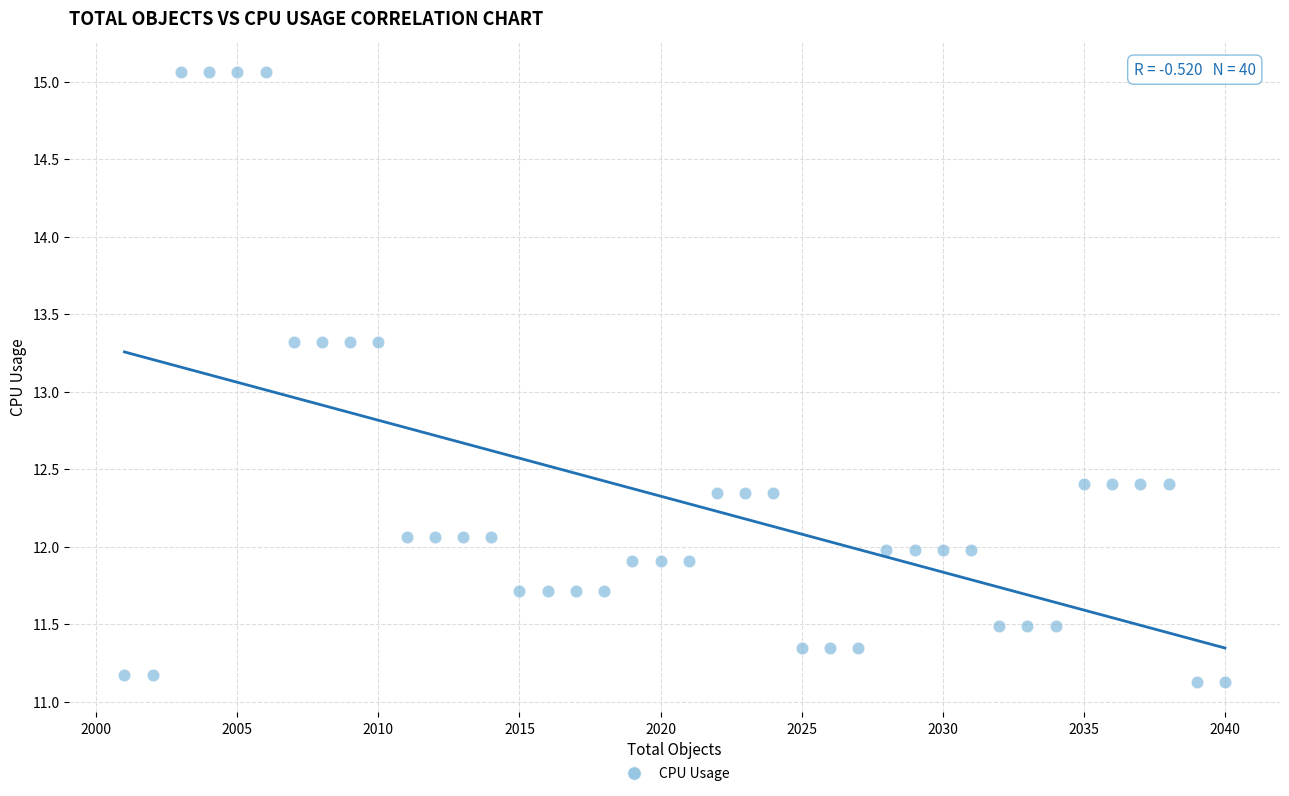

What is the range of X values (max minus min)?

39.0